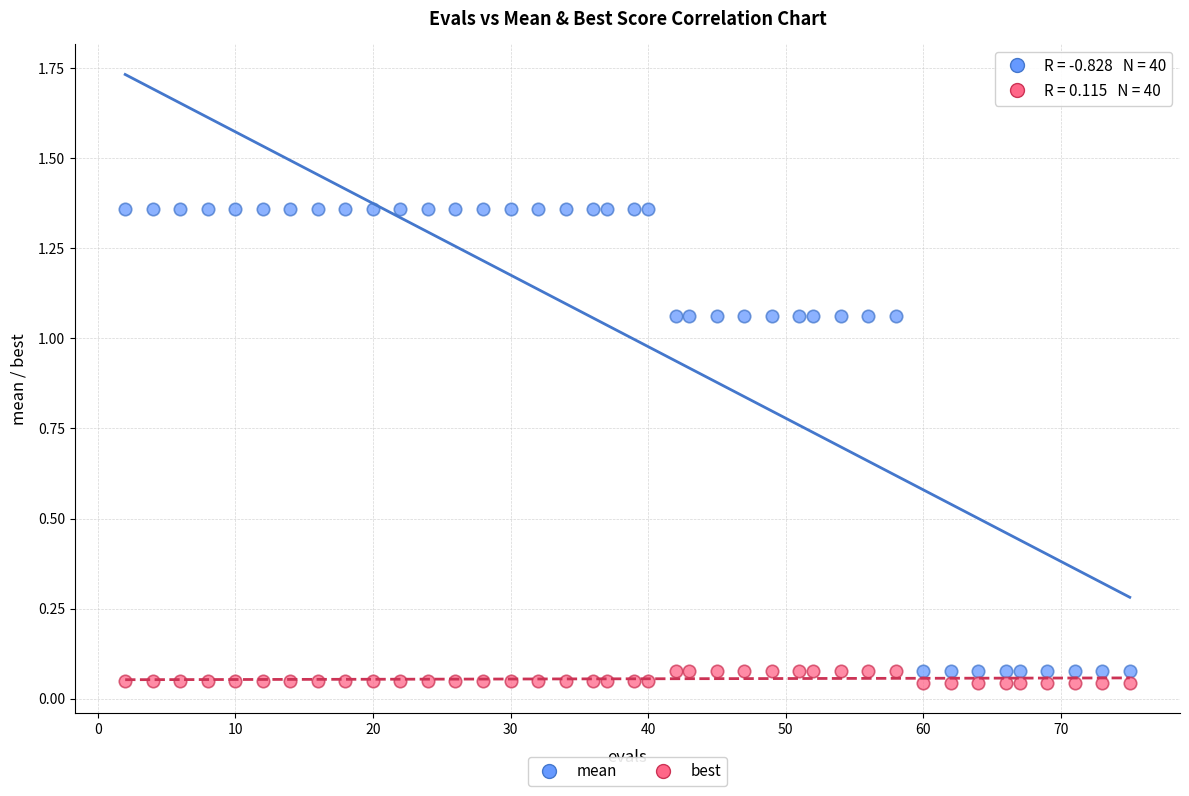

Which series has the largest Y range (max minus min)?

mean